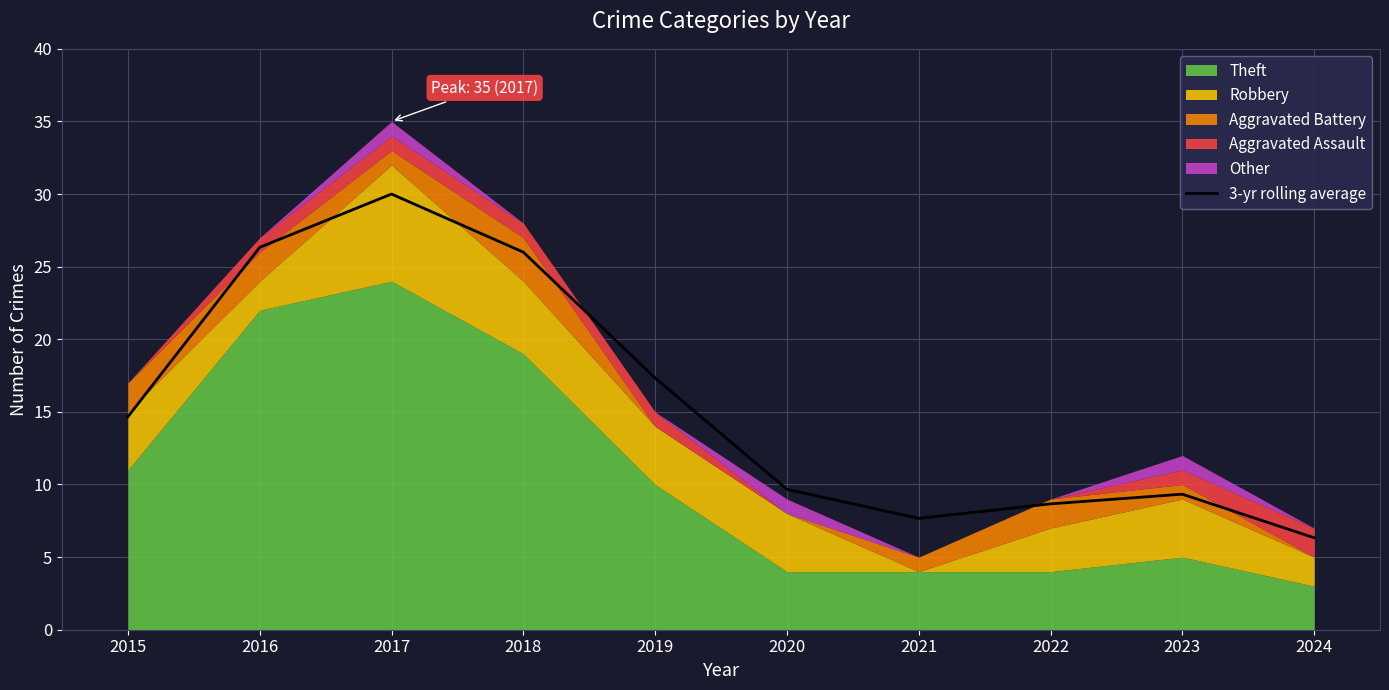

Reading left to right, what are all the values shown in this chart?

14.7	26.3	30.0	26.0	17.3	9.7	7.7	8.7	9.3	6.3